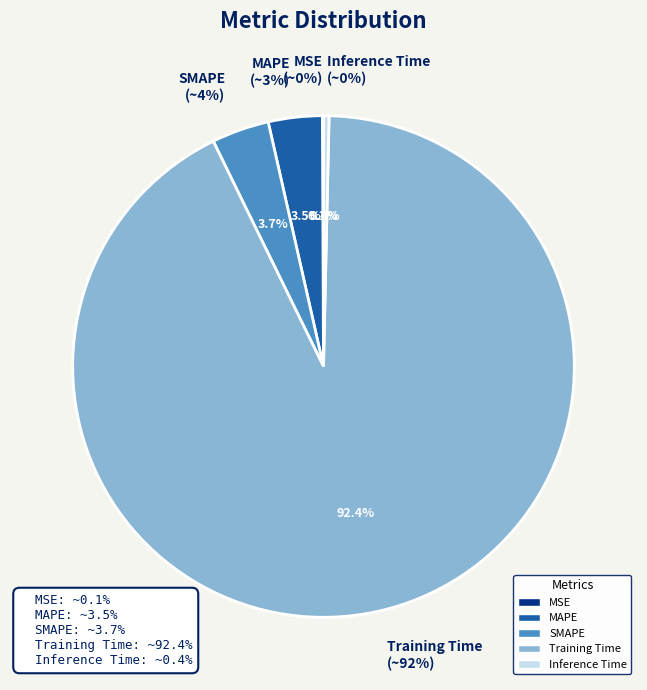

To the nearest percent, what is the combined percentage of SMAPE and Inference Time?

4%